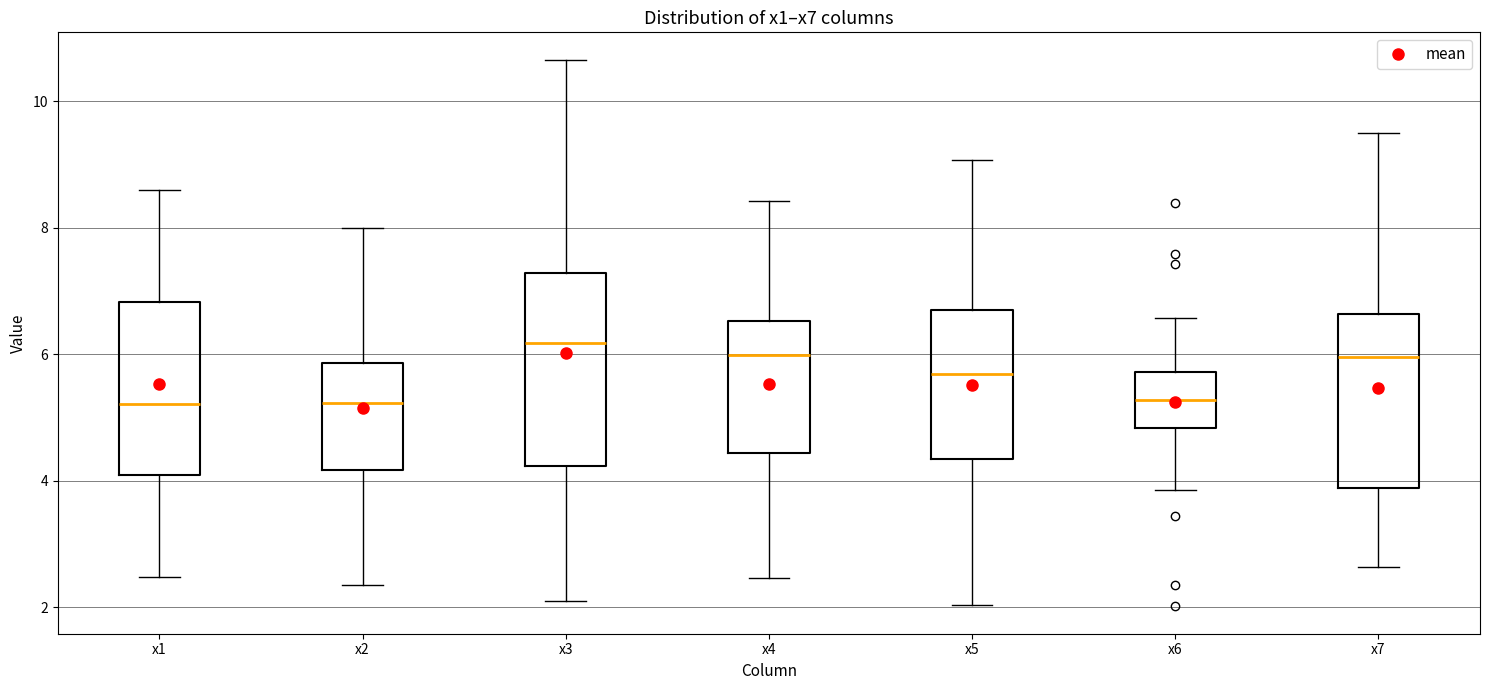

Where is the upper edge of the box for x2 on the y-axis? The values are not printed on the chart, so give them approximately, as read against the axis.

5.8